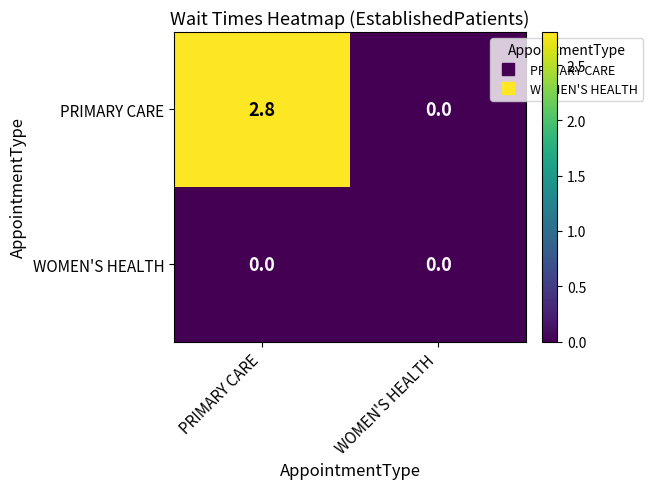

The value of WOMEN'S HEALTH at WOMEN'S HEALTH is 0.0. True or false?

True